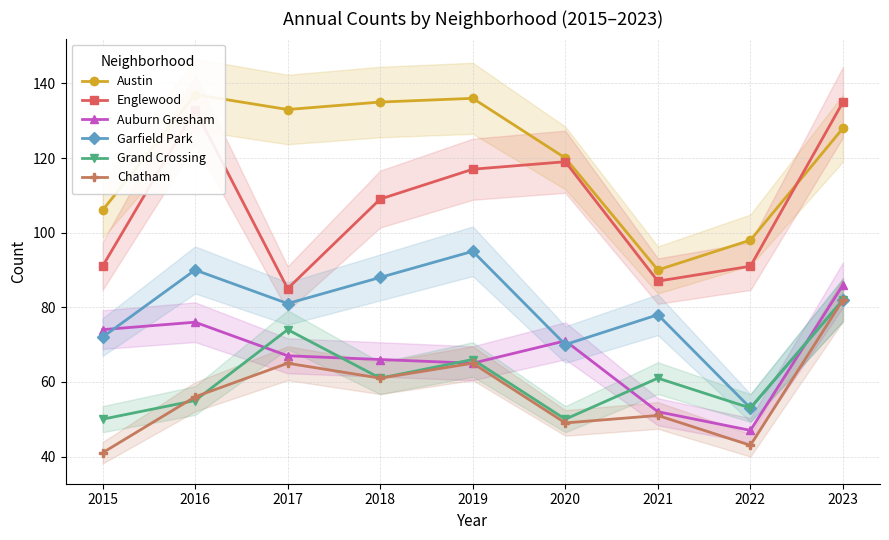

List the series in order of their peak value, highest first.

Austin, Englewood, Garfield Park, Auburn Gresham, Grand Crossing, Chatham